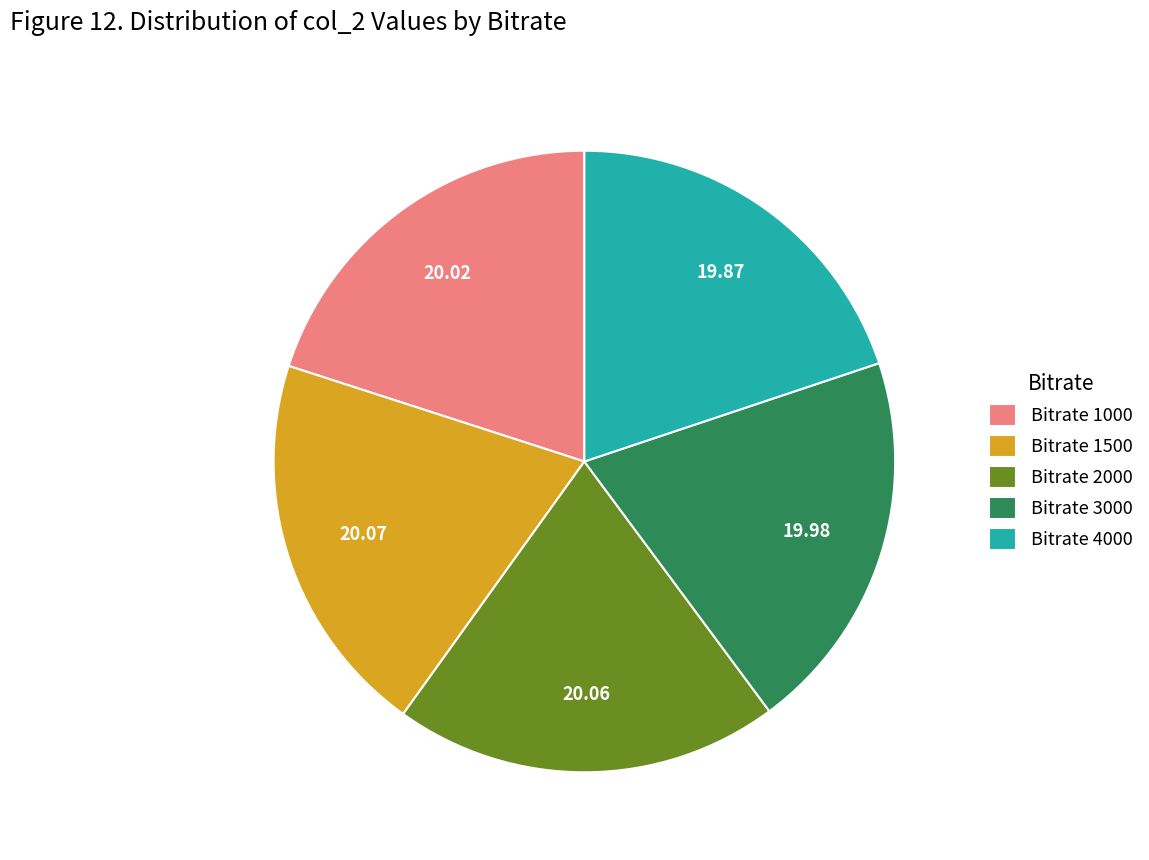

Do Bitrate 1500 and Bitrate 2000 together represent more than half of the pie?

No